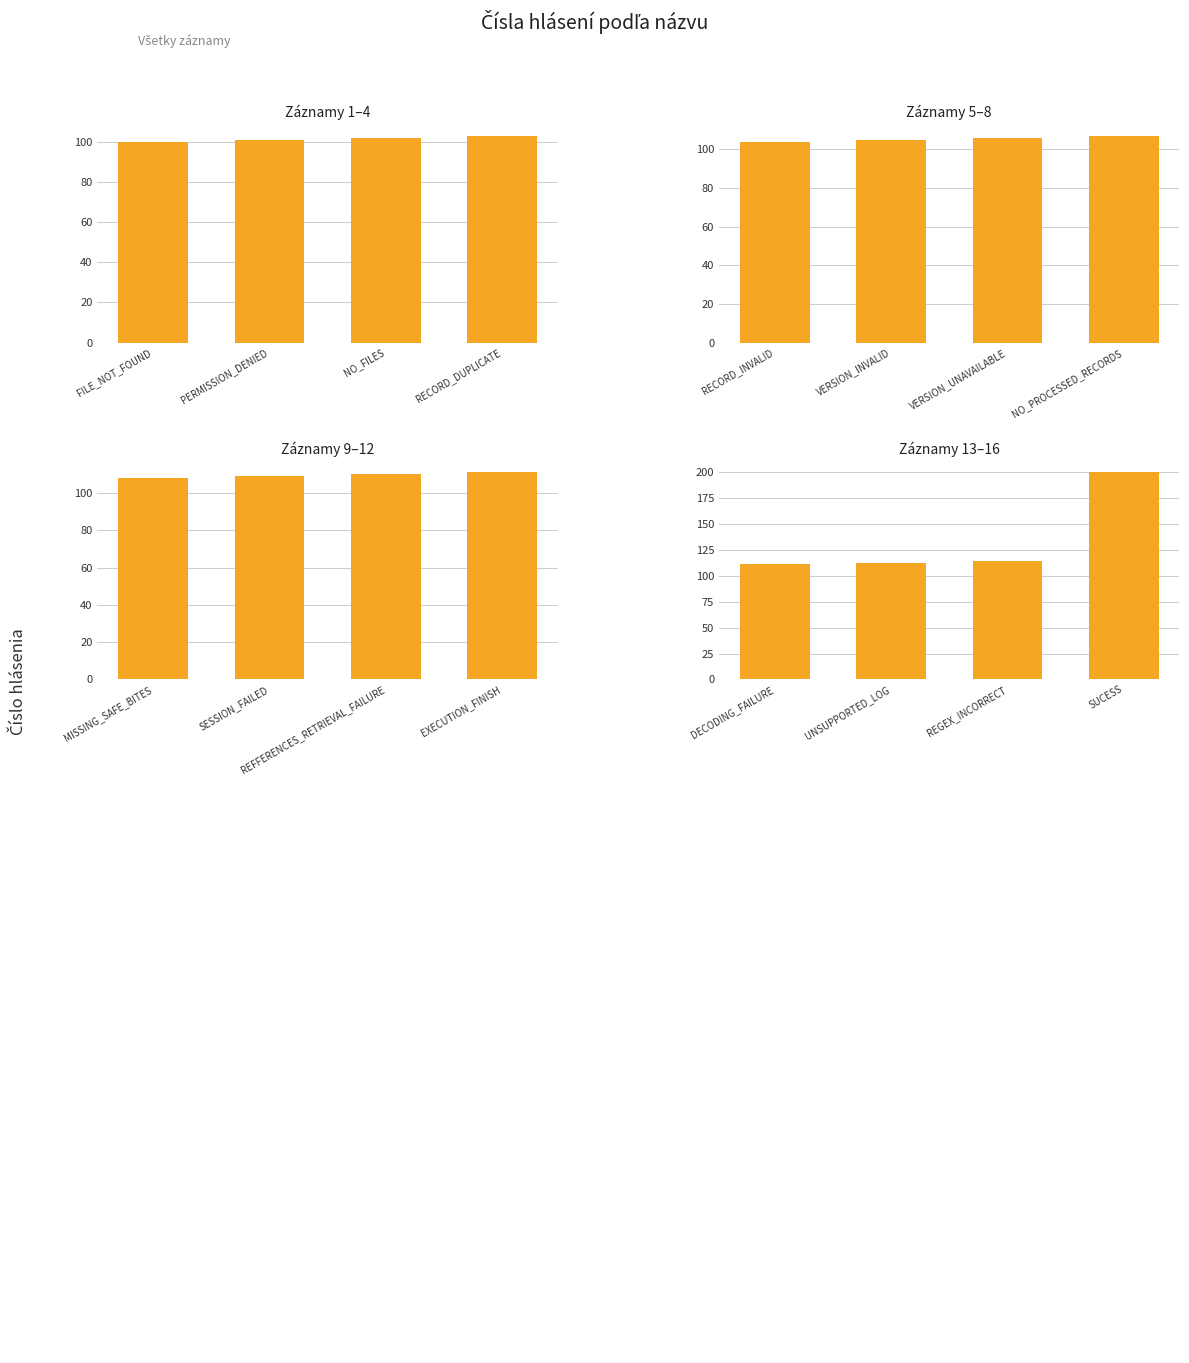

The value at UNSUPPORTED_LOG is 182. True or false?

False